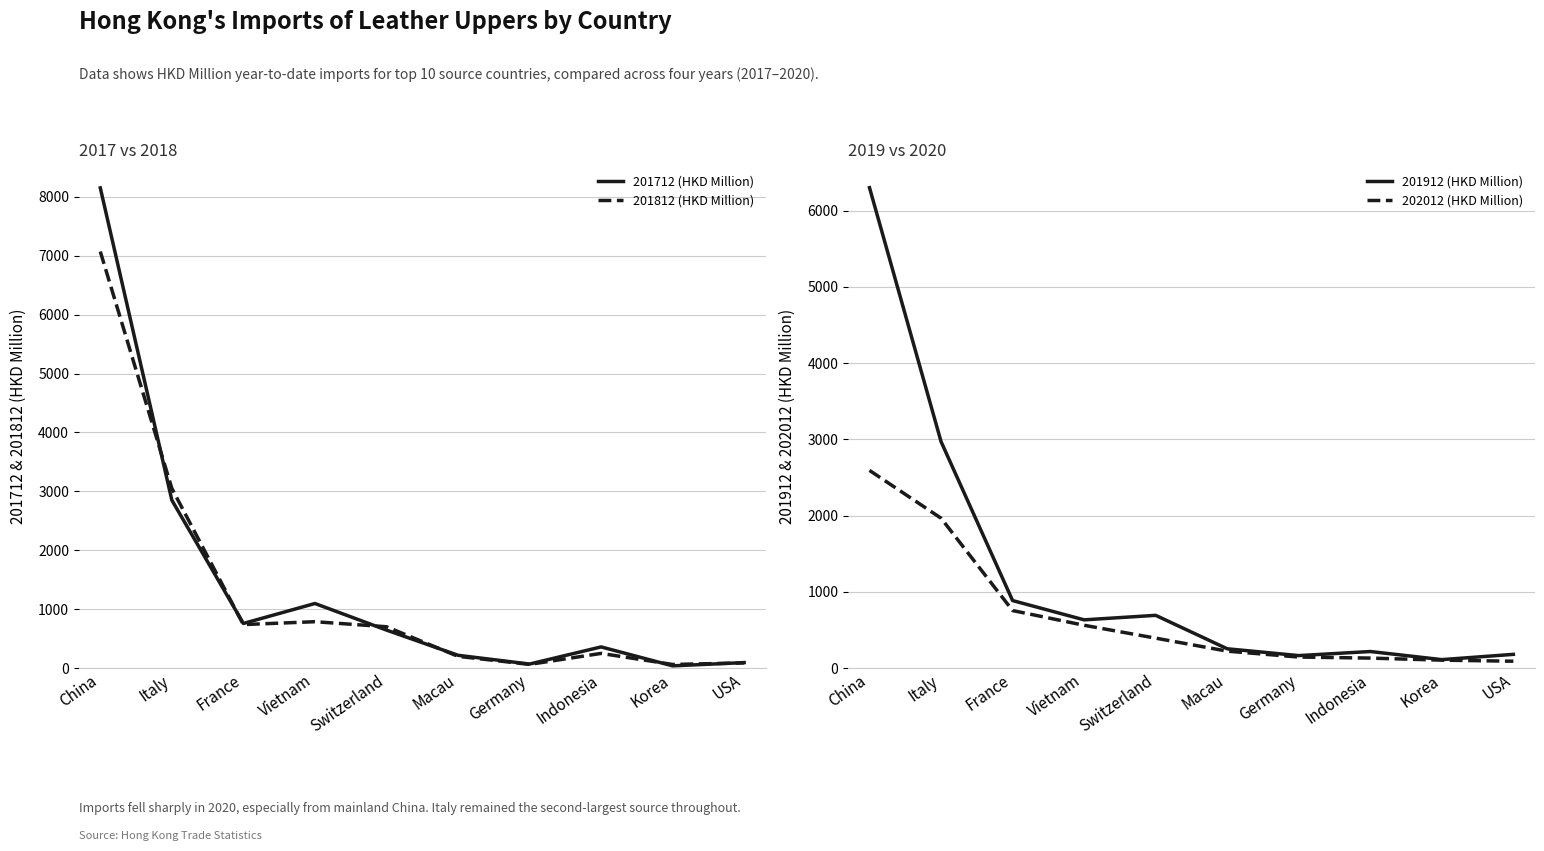

What is the sum of the 201812 (HKD Million) values at France and China?

7810.2